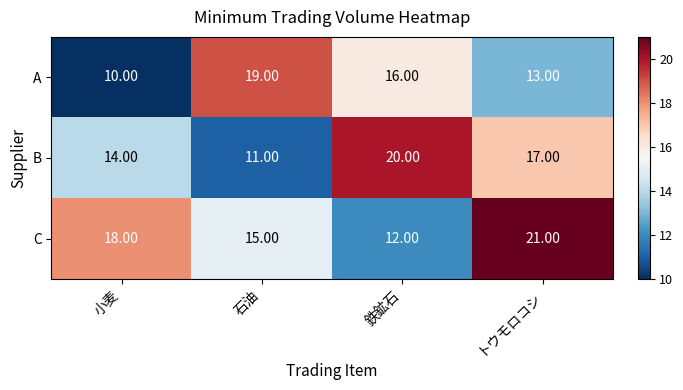

Which series has the largest total across all categories?

C